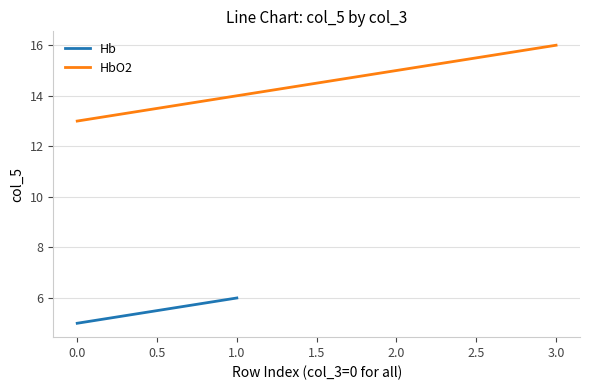

Is it true that HbO2 equals 15 at 2.0?

True